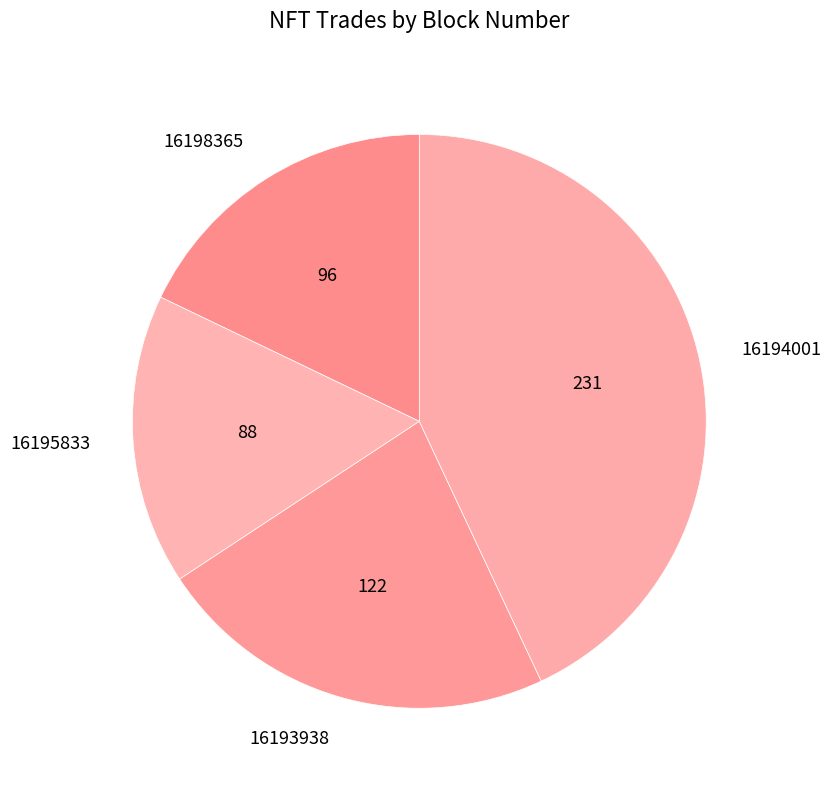

The 16193938 slice represents 29% of the pie. True or false?

False